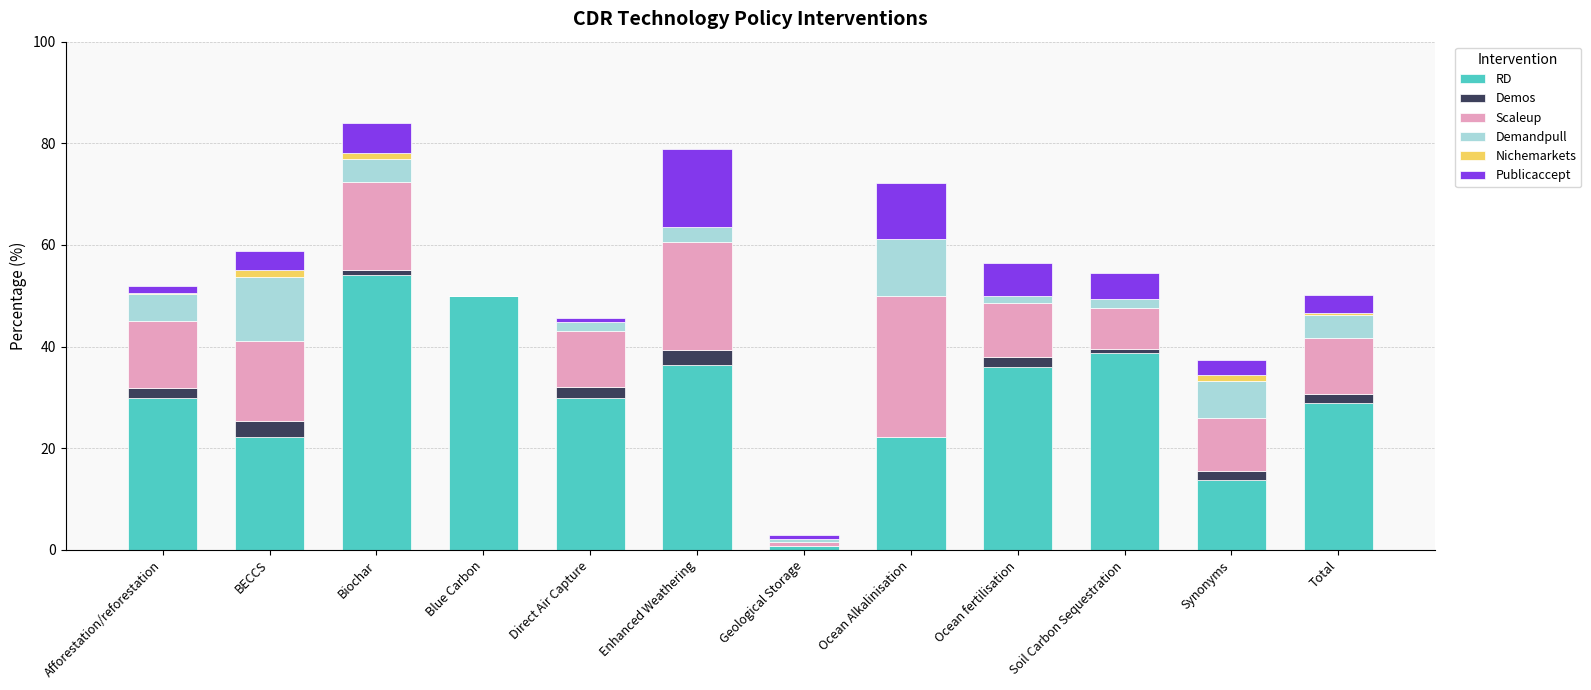

Count the number of categories in the chart.

12